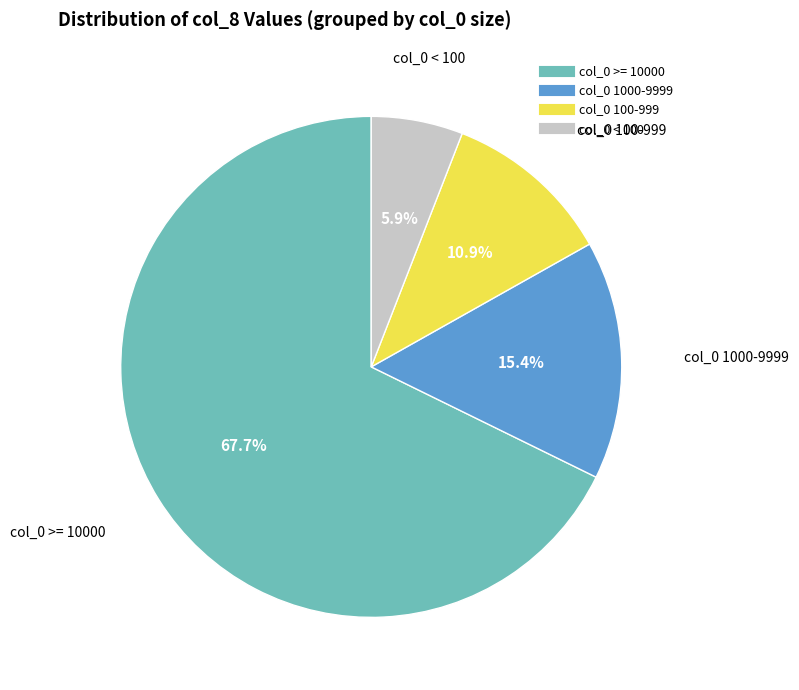

Is there any slice that represents more than half of the pie?

Yes